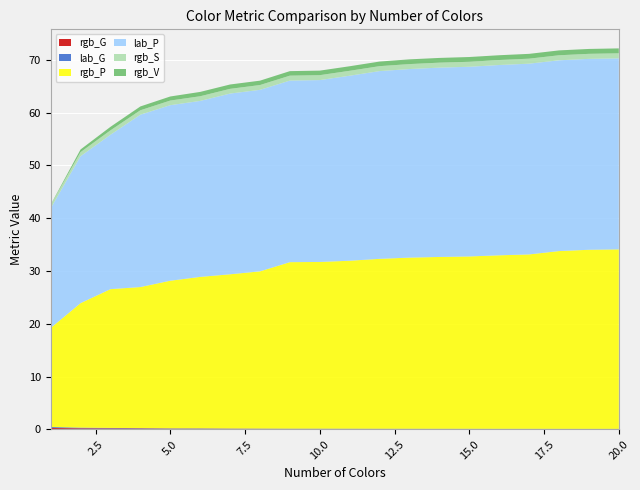

Reading left to right, list all the values displayed in this chart.

rgb_G: 0.3	0.2	0.2	0.2	0.1	0.1	0.1	0.1	0.1	0.1	0.1	0.1	0.1	0.1	0.1	0.1	0.1	0.1	0.1	0.1
lab_G: 0.2	0.1	0.1	0.1	0.1	0.1	0.1	0.1	0.1	0.1	0.0	0.0	0.0	0.0	0.0	0.0	0.0	0.0	0.0	0.0
rgb_P: 18.8	23.6	26.3	26.7	27.9	28.7	29.2	29.8	31.5	31.6	31.8	32.2	32.4	32.5	32.6	32.9	33.0	33.7	33.9	34.0
lab_P: 22.6	27.8	29.2	32.6	33.2	33.3	34.2	34.4	34.4	34.4	35.0	35.6	35.7	35.9	35.9	36.0	36.1	36.1	36.1	36.2
rgb_S: 0.7	0.8	0.8	0.8	0.9	0.9	0.9	0.9	0.9	0.9	0.9	0.9	0.9	0.9	0.9	0.9	0.9	1.0	1.0	1.0
rgb_V: 0.1	0.5	0.7	0.7	0.8	0.8	0.8	0.8	0.9	0.9	0.9	0.9	0.9	0.9	0.9	0.9	0.9	0.9	0.9	0.9